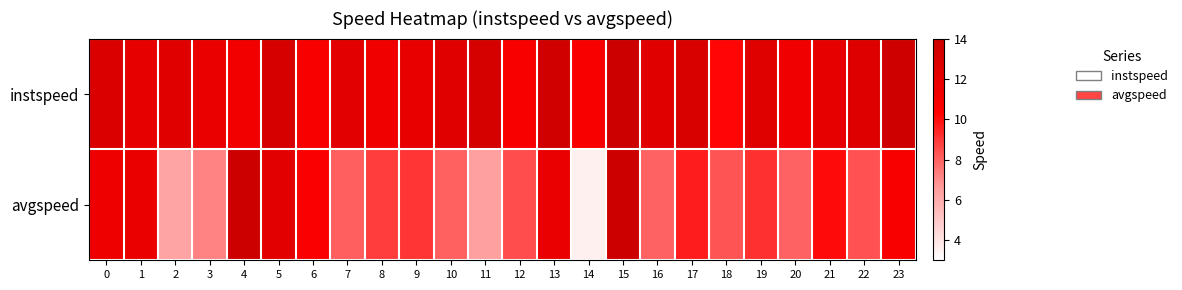

What is the greatest value displayed?

13.9